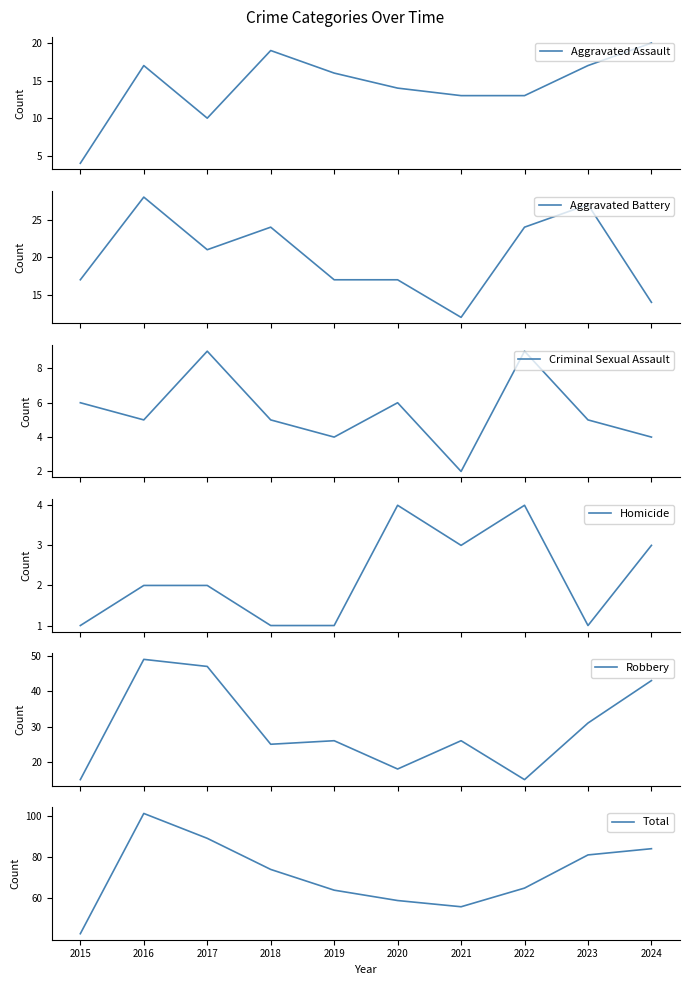

After their last crossing, which series has the higher values: Aggravated Assault or Criminal Sexual Assault?

Aggravated Assault